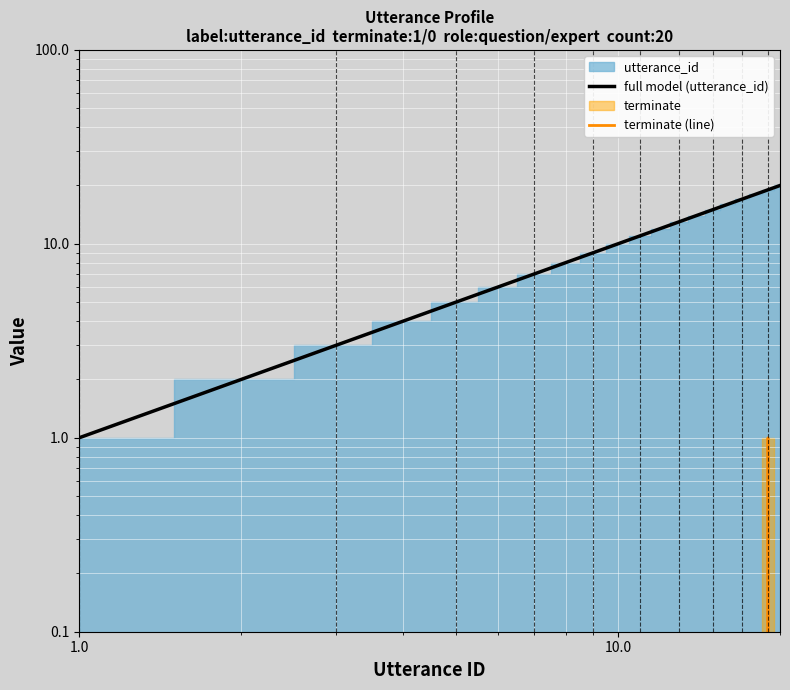

True or false: the data has more than 0 interior local peaks.

True